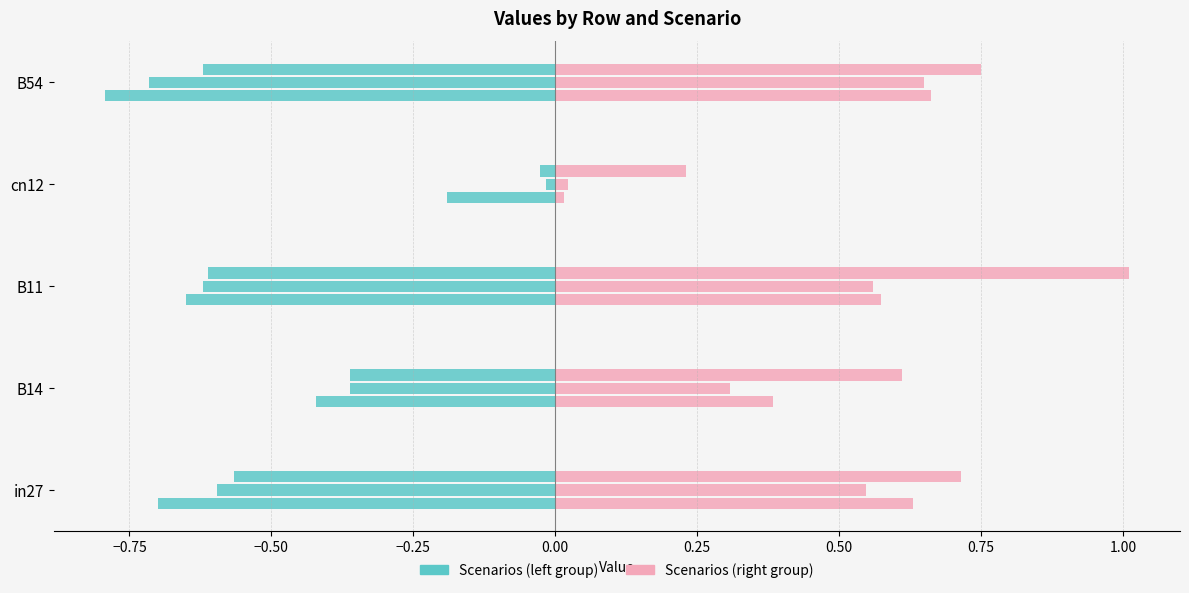

Count the number of categories in the chart.

5